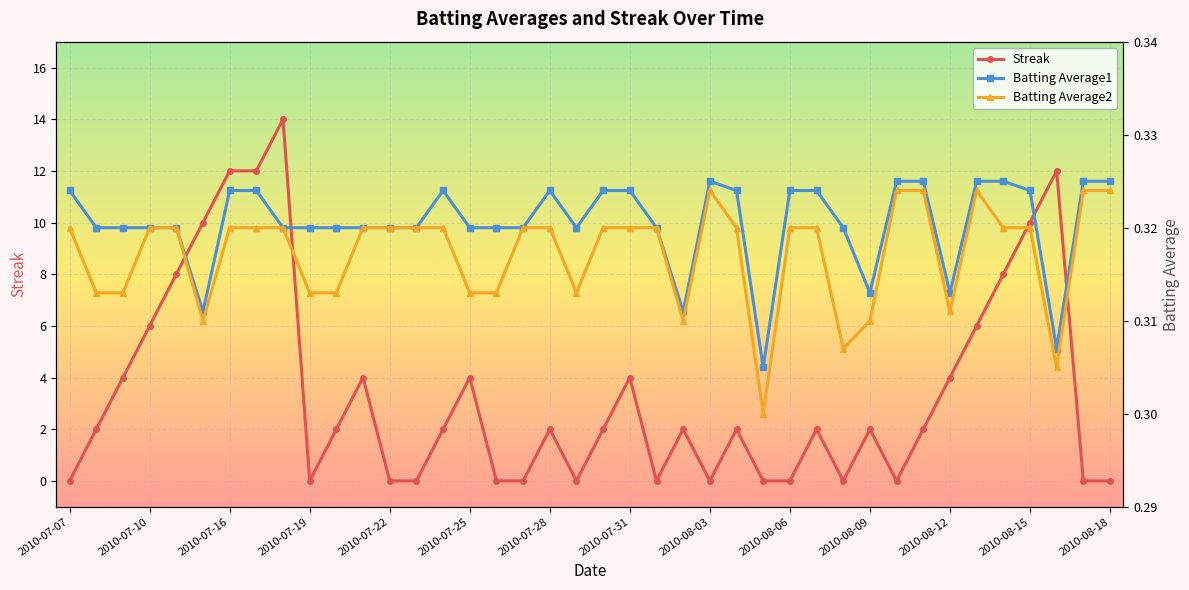

What is the total value across all series at 26?

0.6